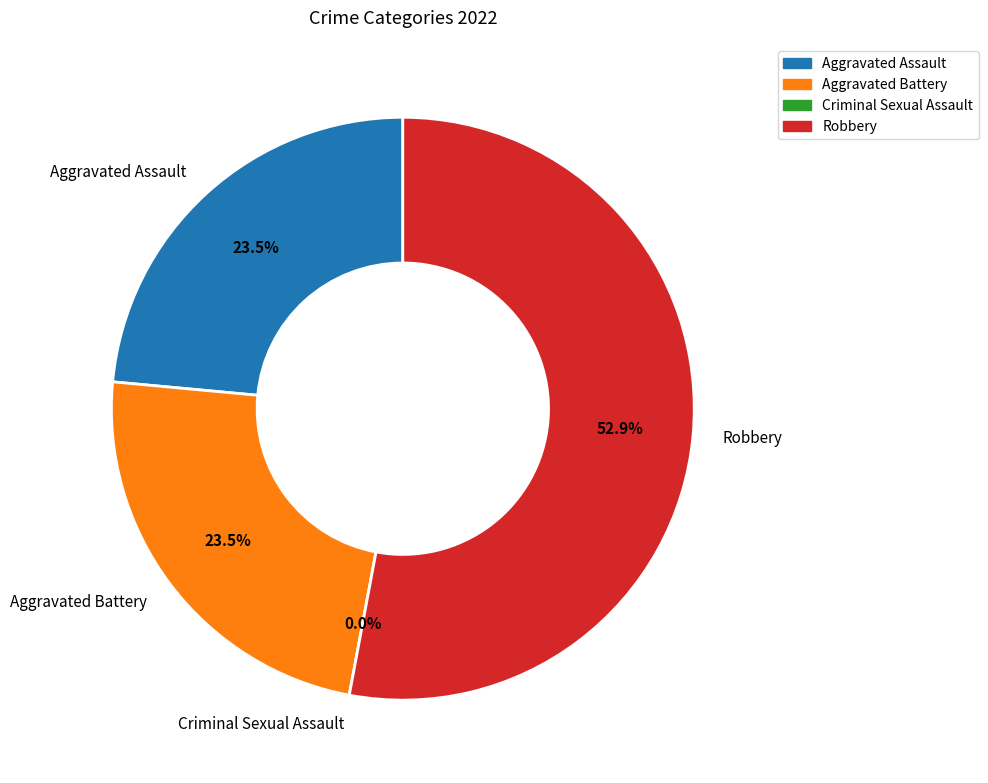

To the nearest percent, what is the difference between the largest and smallest slice percentages?

53%